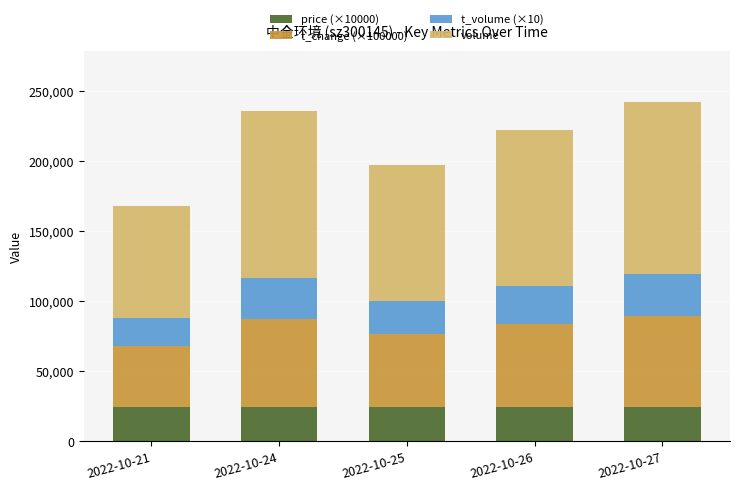

What is the total value across all series at 2022-10-27?

242584